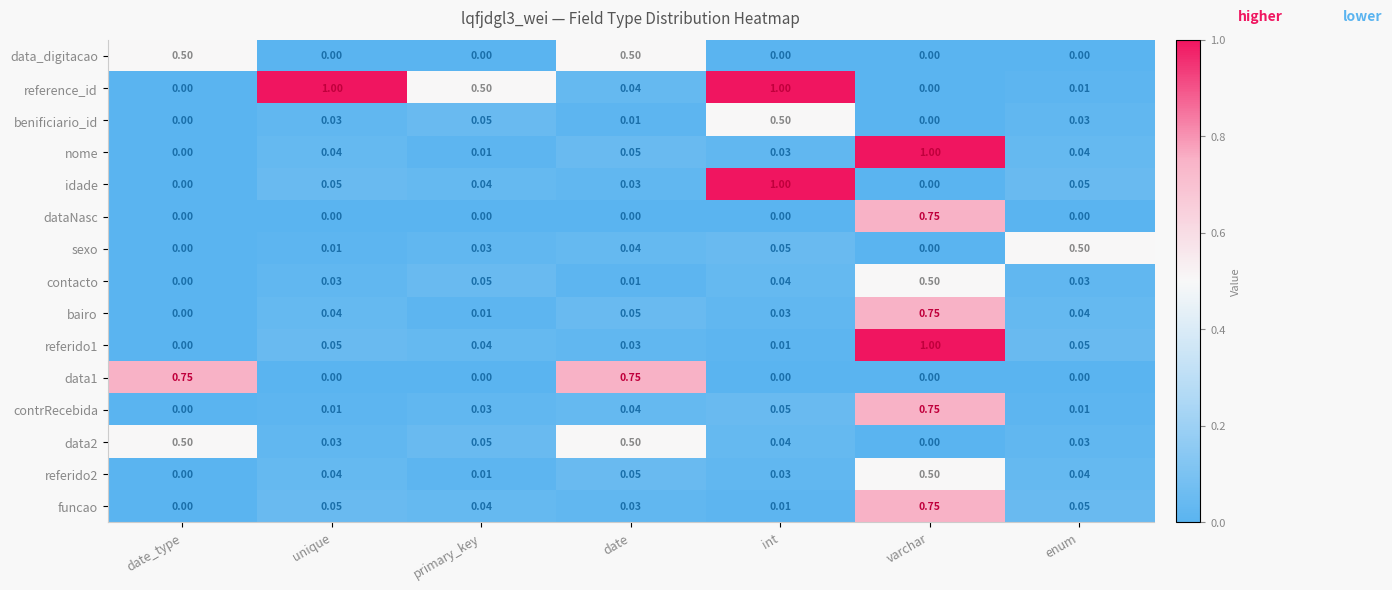

At which category is the sum across all series the highest?

varchar